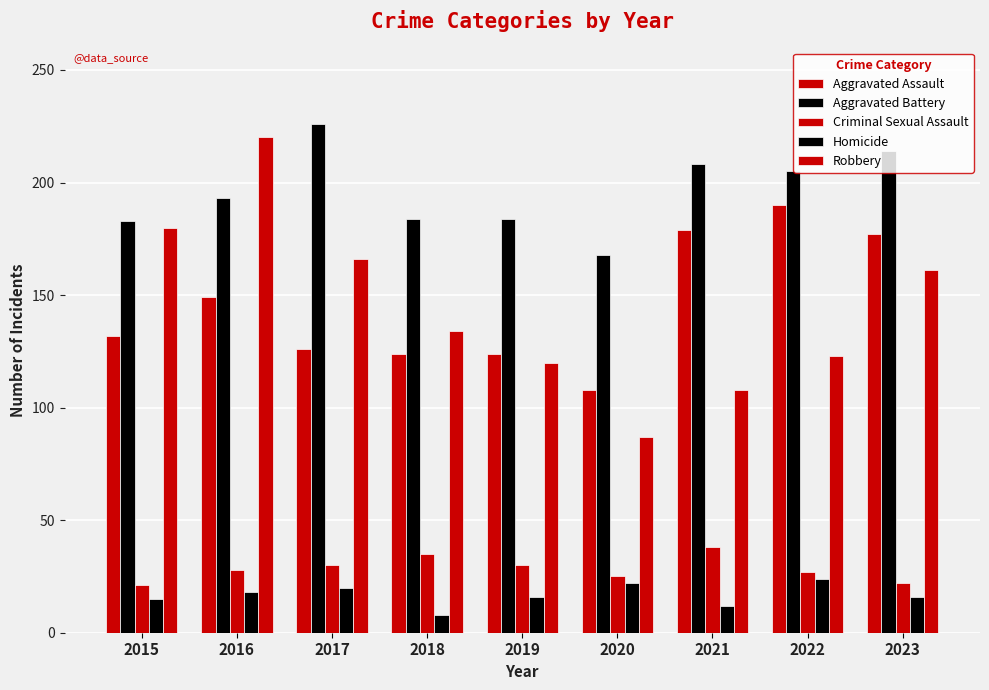

How many distinct data groups are displayed?

5